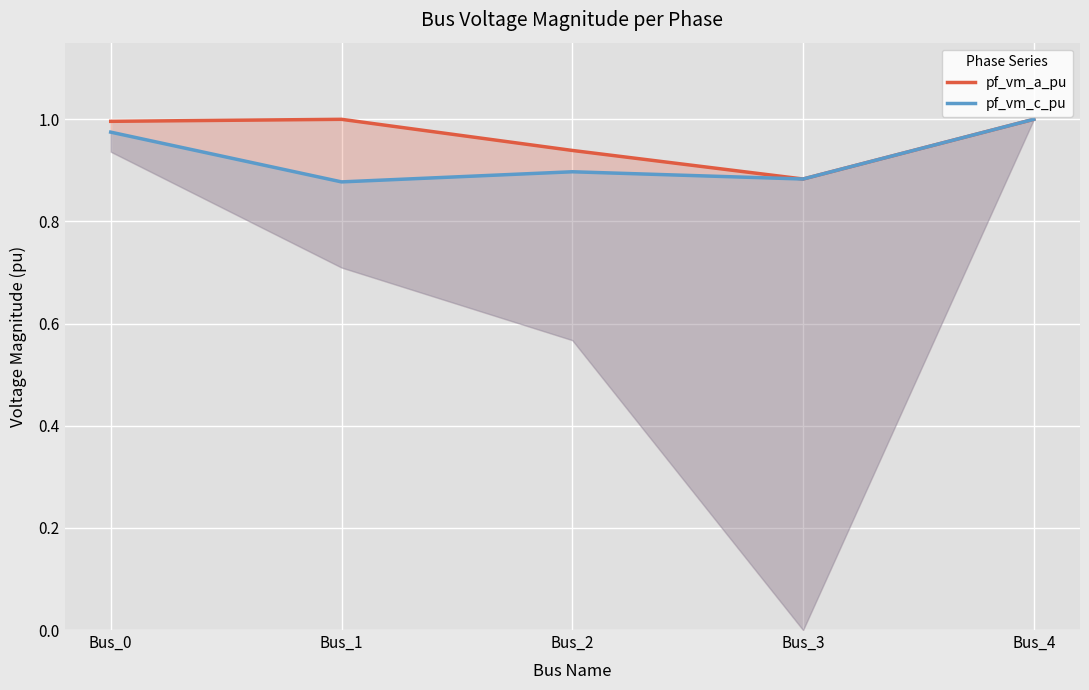

The pf_vm_a_pu series shows 0.3 at Bus_3. True or false?

False